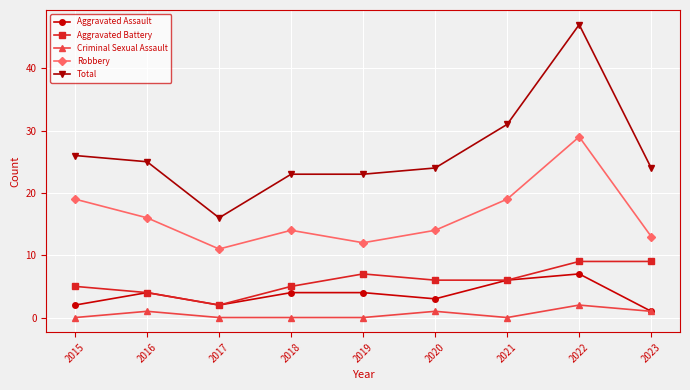

At which category is the sum across all series the highest?

2022